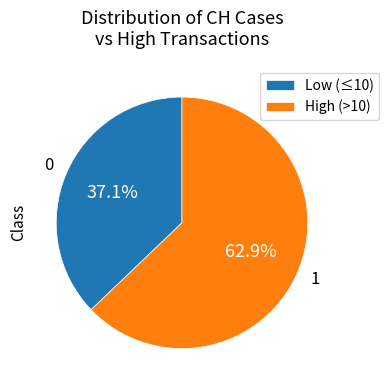

Rank the categories by value from lowest to highest.

Low (≤10), High (>10)